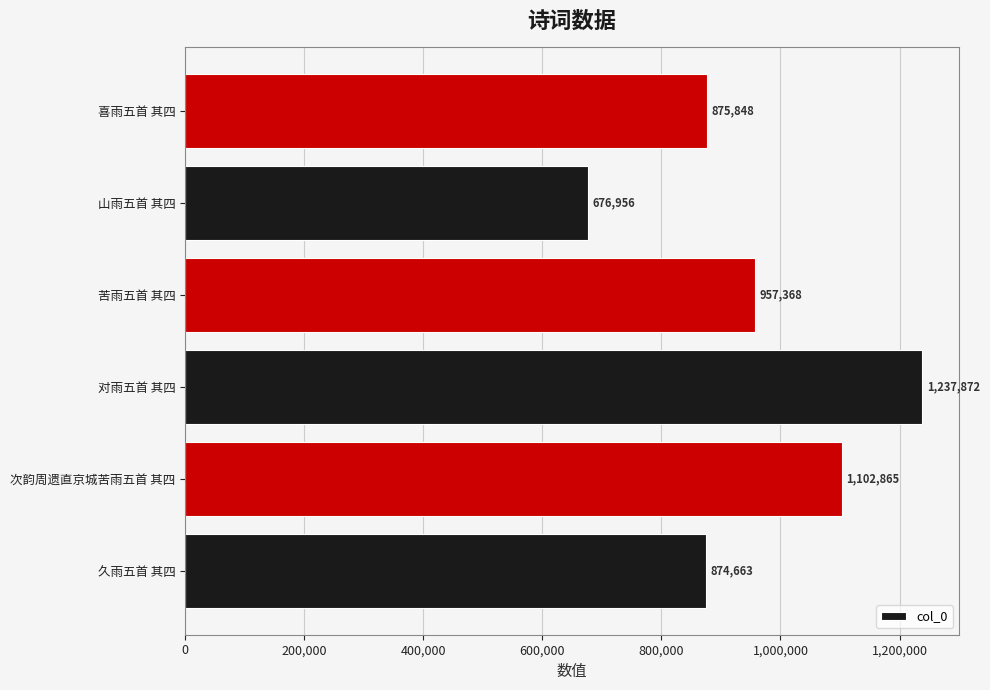

How many data points does each series have?

6